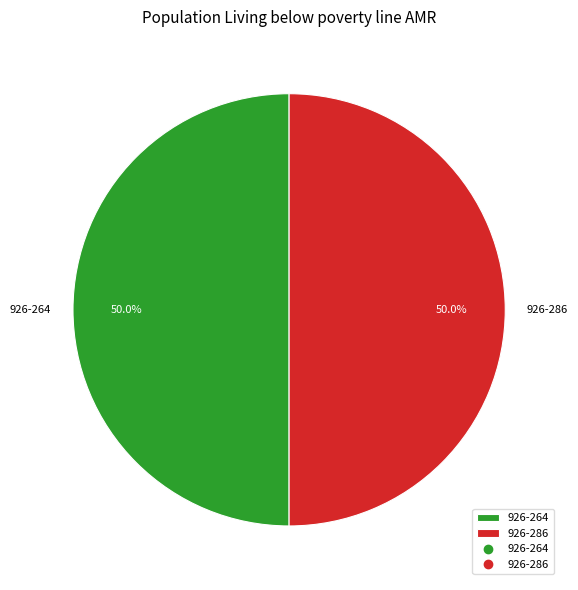

What percentage is the 926-286 slice, to the nearest percent?

50%